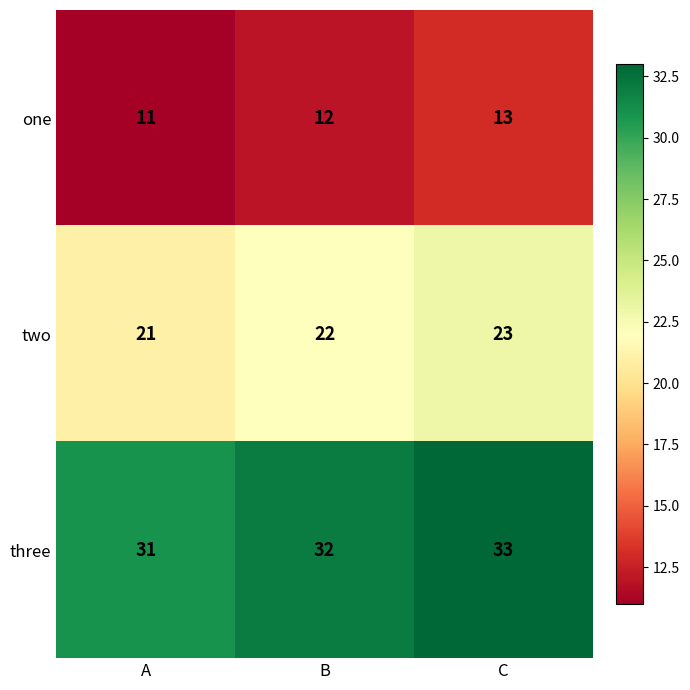

Count the number of data series in this chart.

3